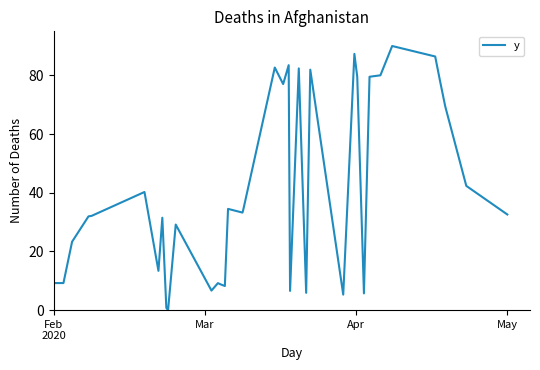

What is the greatest value displayed?

90.0